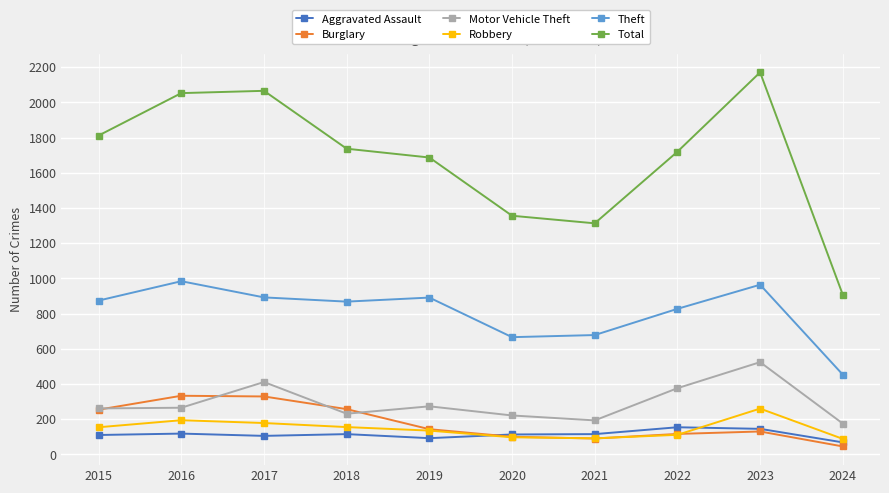

Which series has the largest total across all categories?

Total